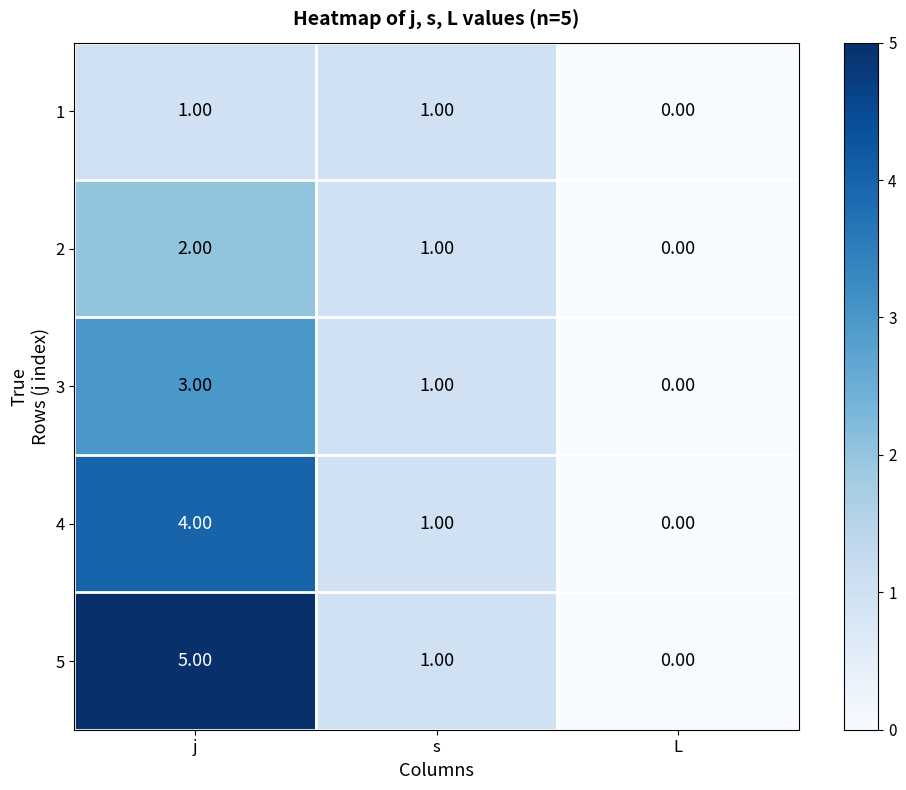

Which series changed the most between j and L?

5